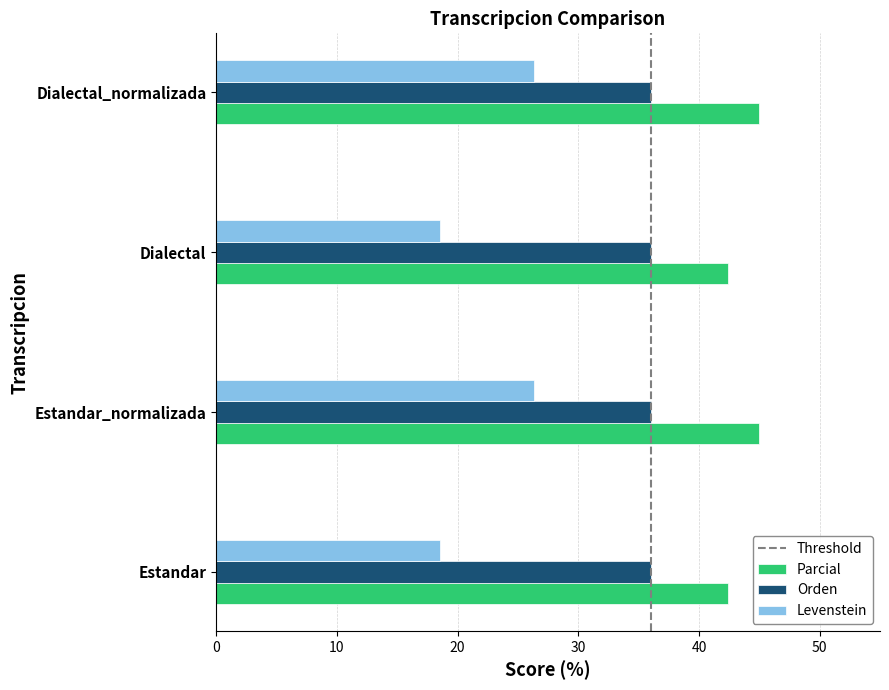

Which series changed the most between Estandar and Estandar_normalizada?

Levenstein